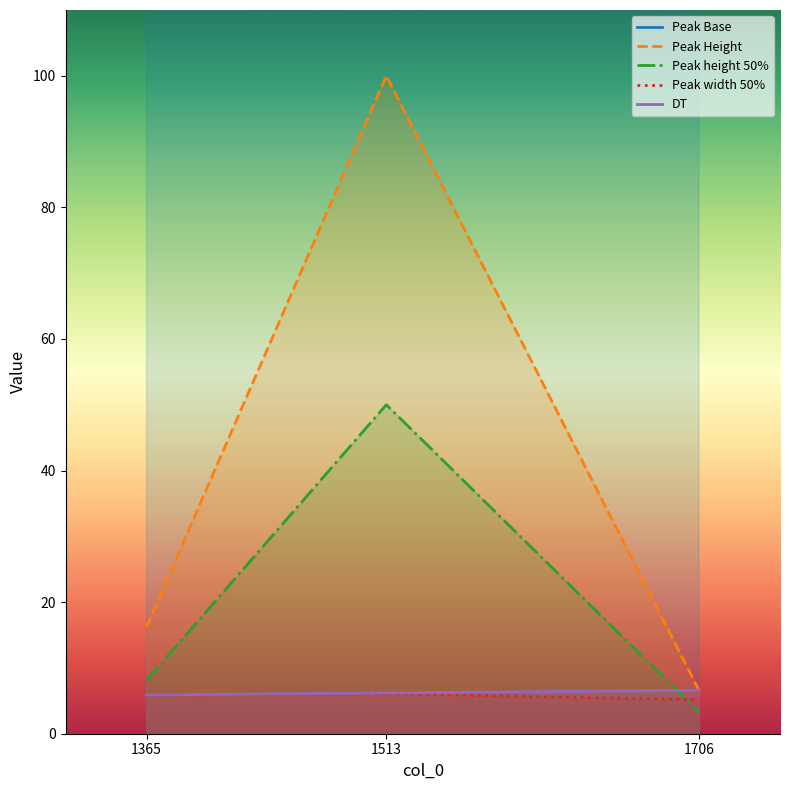

What is the total value across all series at 1513?

428.3